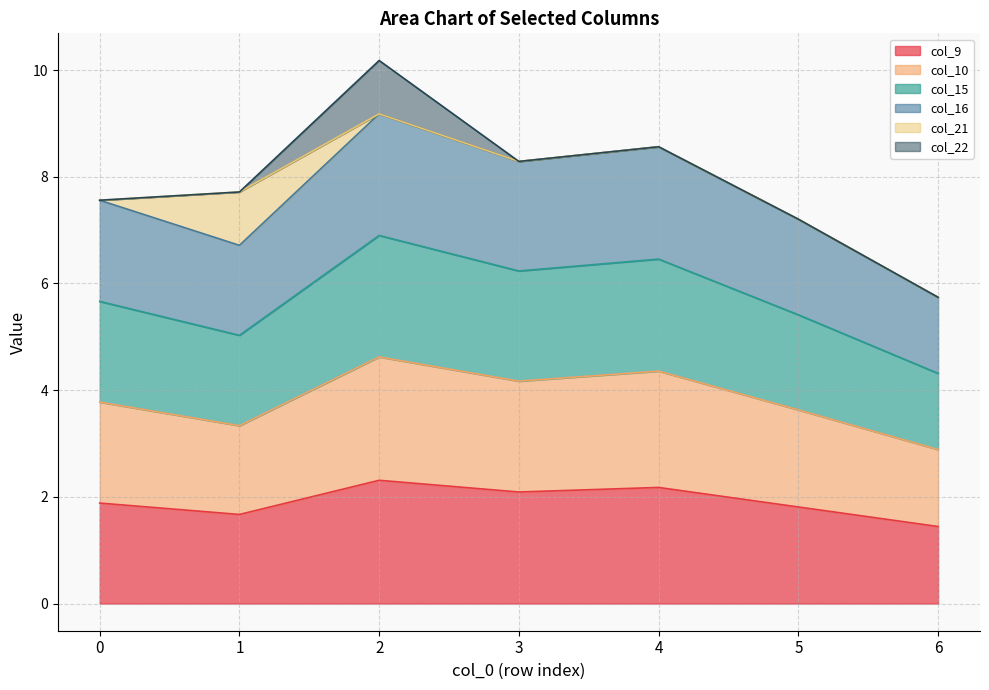

The col_9 series shows 3.1 at 0. True or false?

False